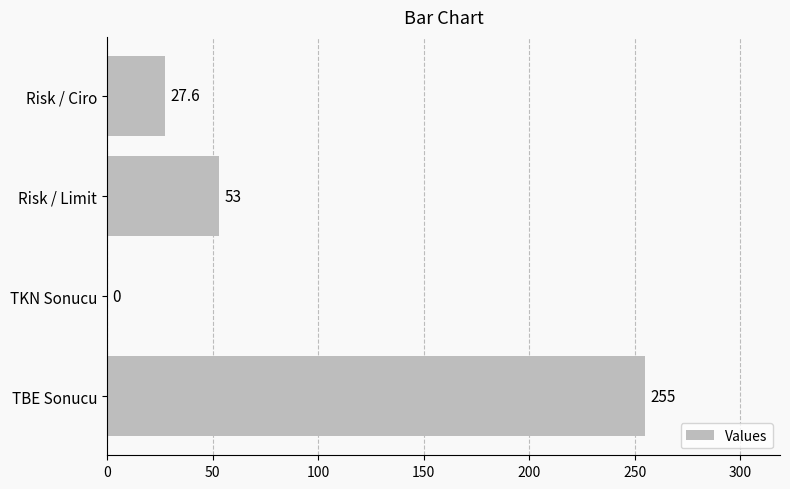

Which has a higher value, TBE Sonucu or Risk / Ciro?

TBE Sonucu